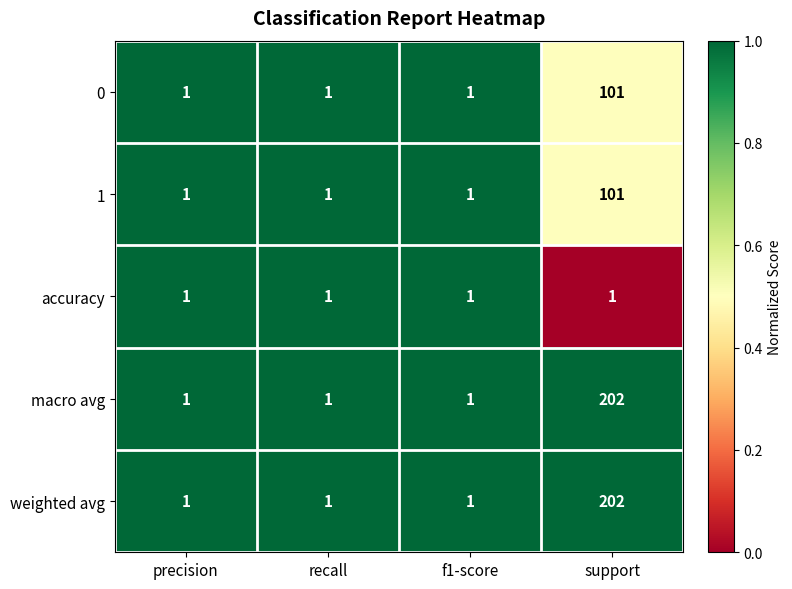

What is the average value of the weighted avg series?

51